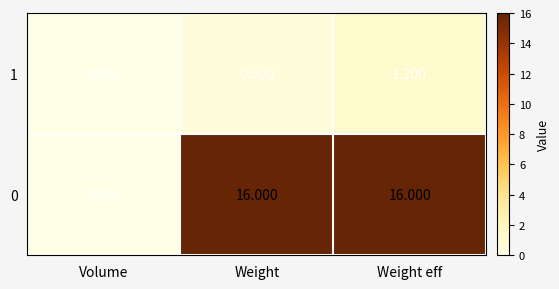

Is the value of 0 at Weight greater than the value of 1 at Weight eff?

Yes